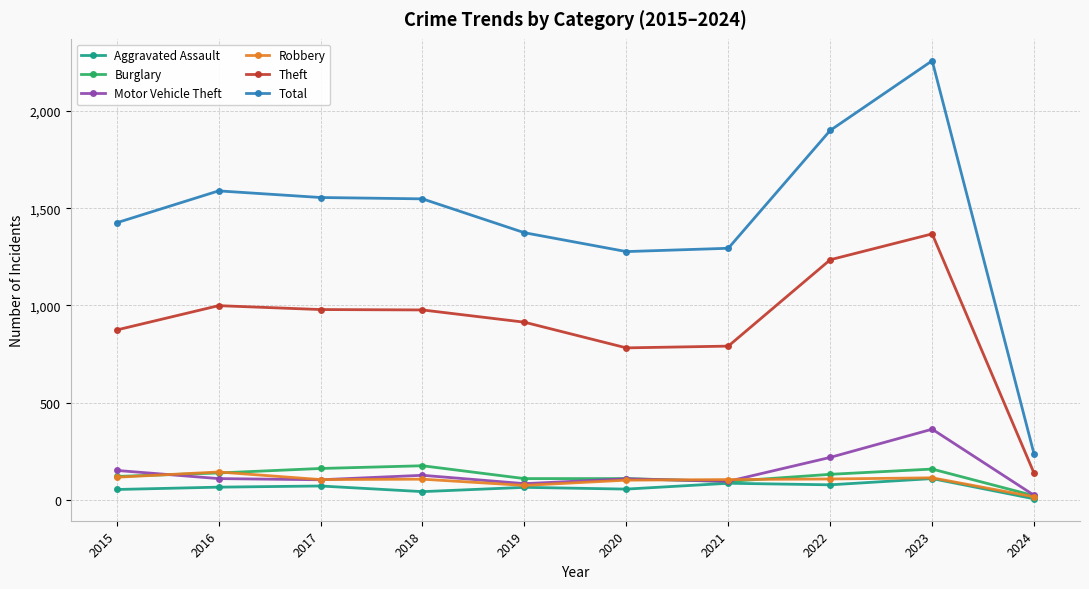

What is the value of the Total point at the 4th from the left?

1548